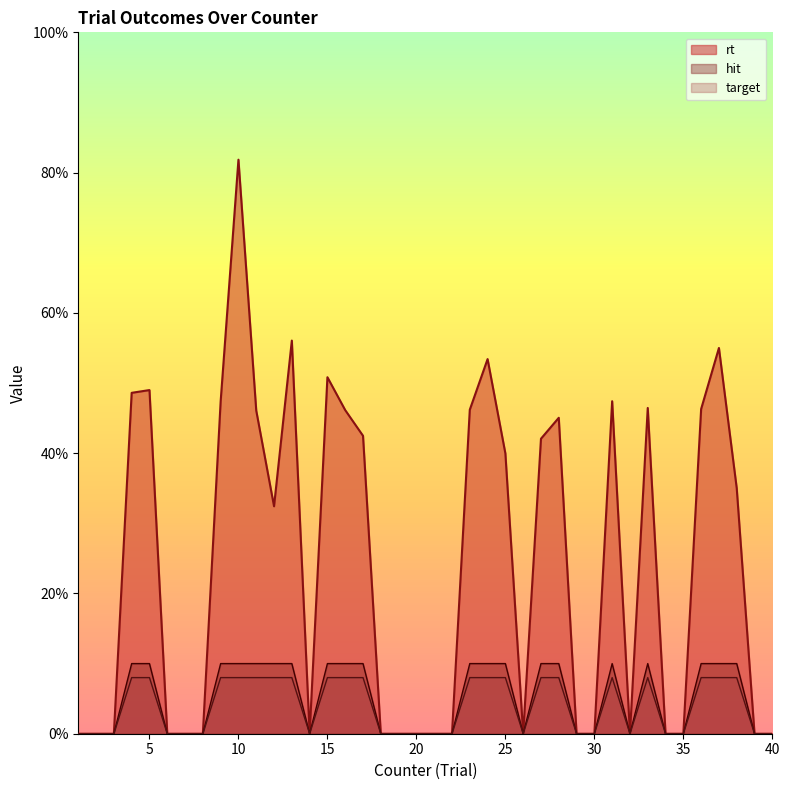

At which category is the sum across all series the highest?

10